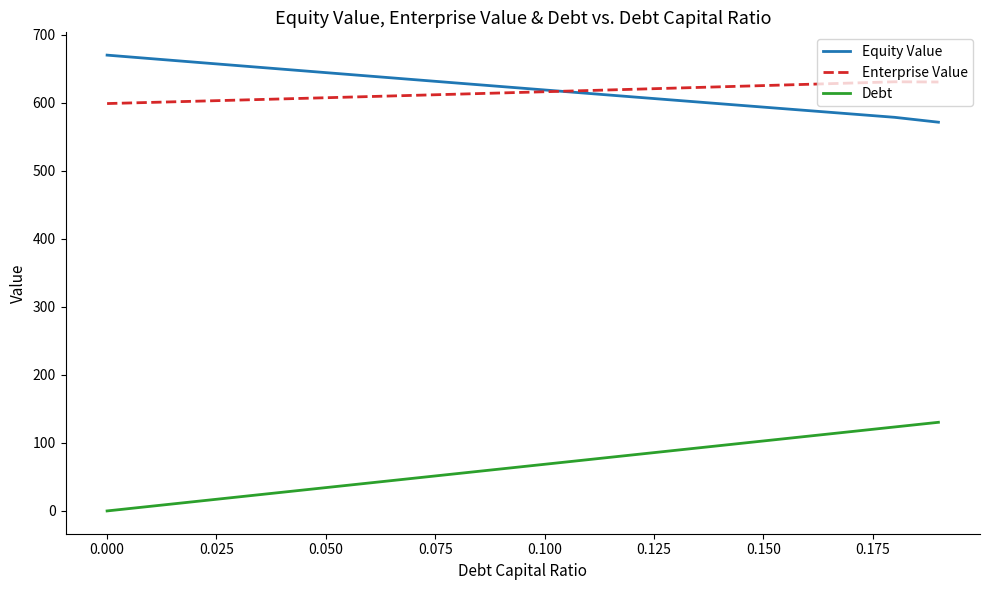

True or false: Enterprise Value and Debt intersect in this chart.

False